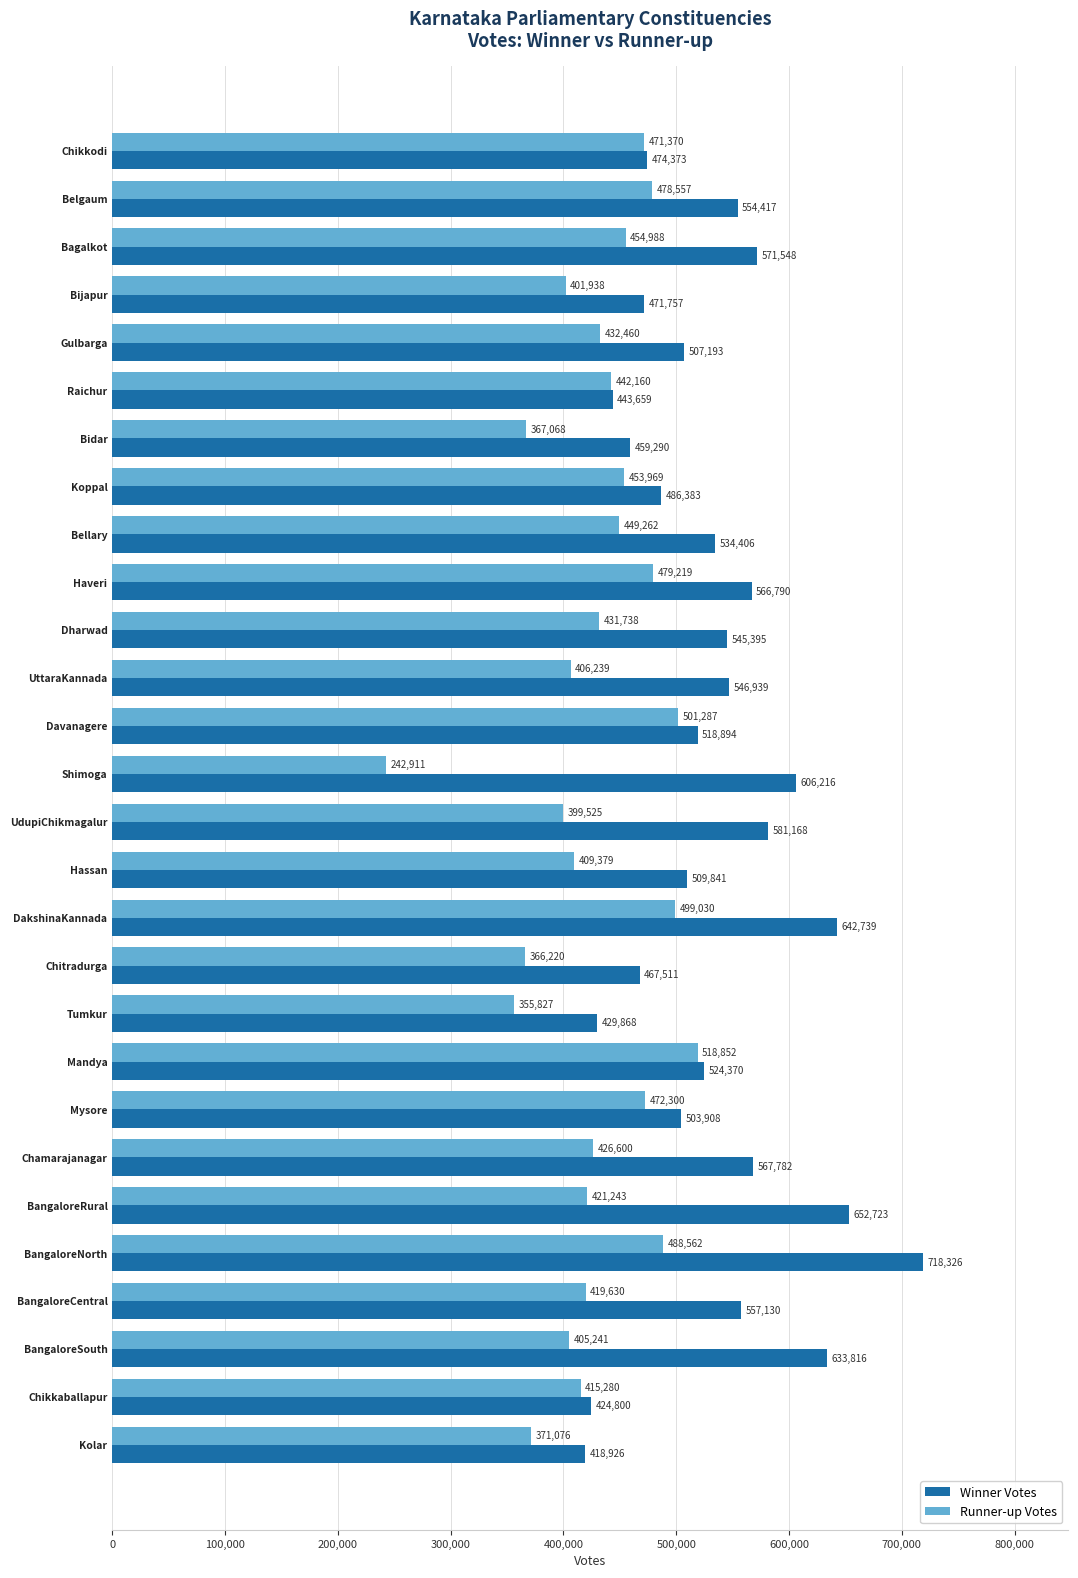

List the labels in order of Winner Votes value, smallest first.

Kolar, Chikkaballapur, Tumkur, Raichur, Bidar, Chitradurga, Bijapur, Chikkodi, Koppal, Mysore, Gulbarga, Hassan, Davanagere, Mandya, Bellary, Dharwad, UttaraKannada, Belgaum, BangaloreCentral, Haveri, Chamarajanagar, Bagalkot, UdupiChikmagalur, Shimoga, BangaloreSouth, DakshinaKannada, BangaloreRural, BangaloreNorth